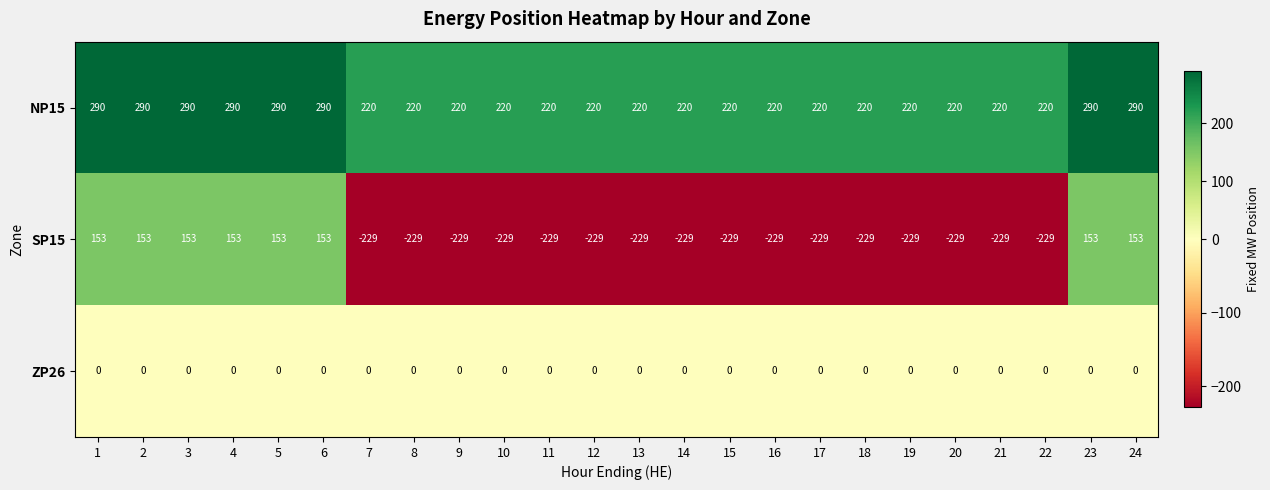

What is the approximate value of SP15 at 19, to the nearest 10?

-230